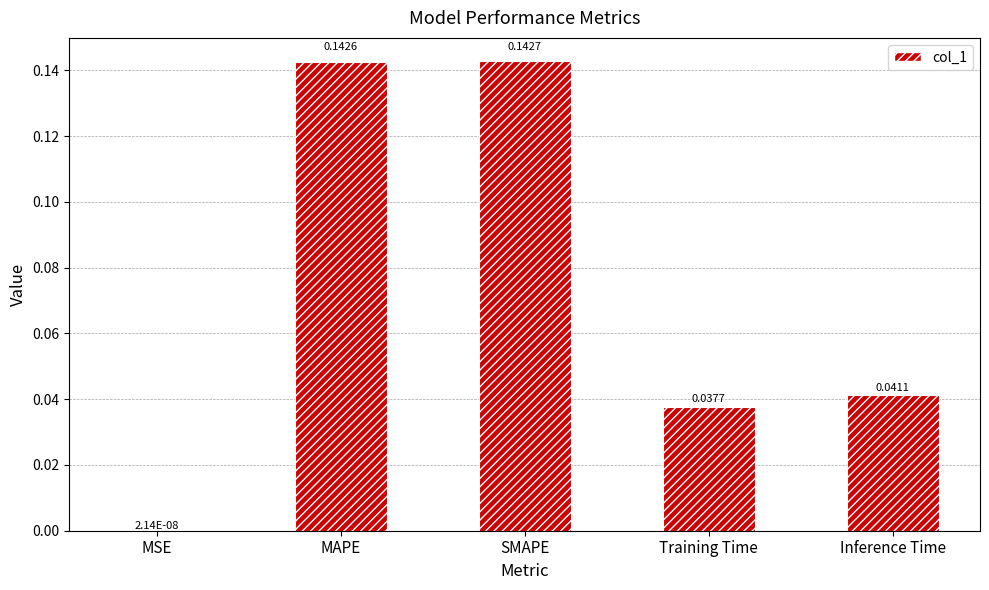

Count the number of categories in the chart.

5